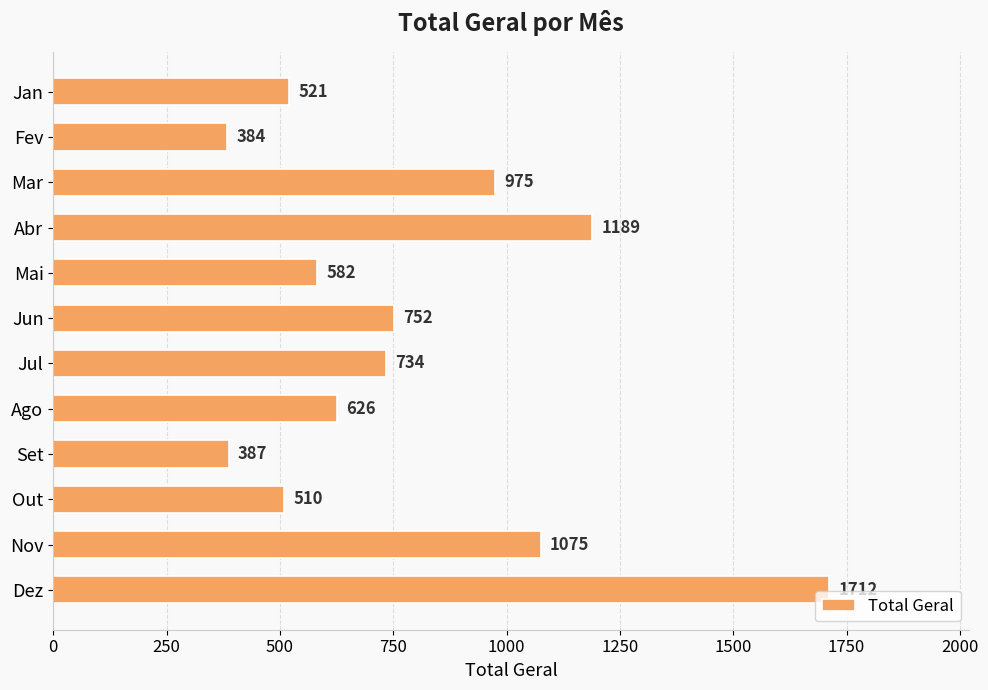

What is the sum of all values?

9447